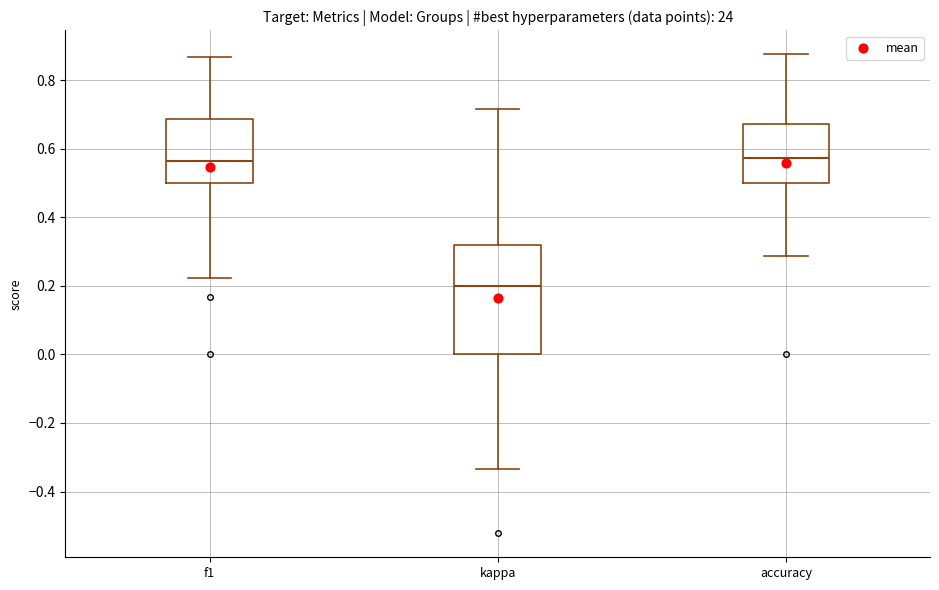

Comparing the boxes themselves (not the whiskers), which one is the tallest?

kappa